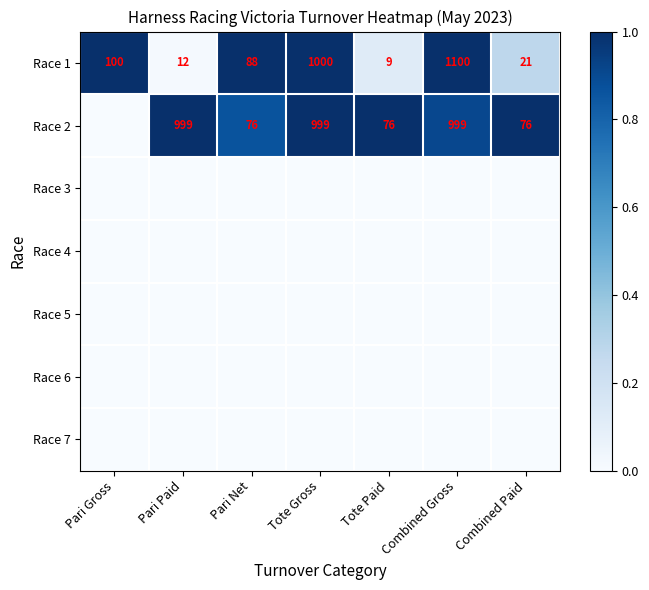

The Race 1 series shows 12 at Pari Paid. True or false?

True